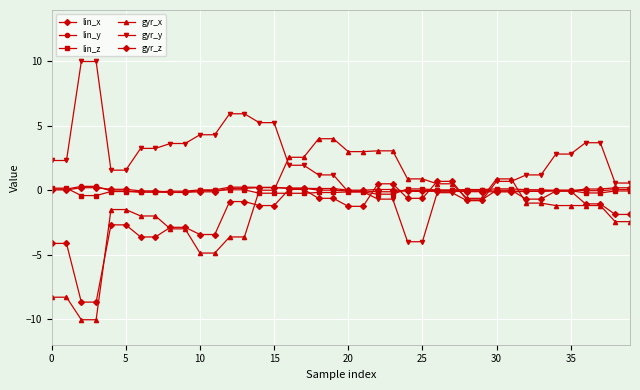

How many distinct data groups are displayed?

6